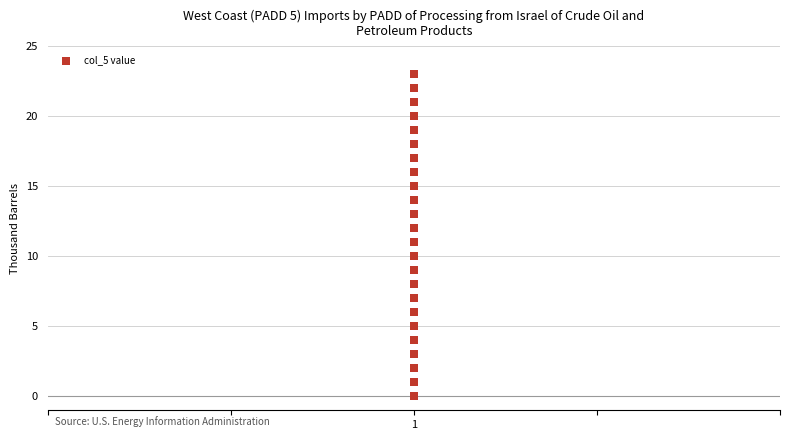

What is the range of Y values (max minus min)?

23